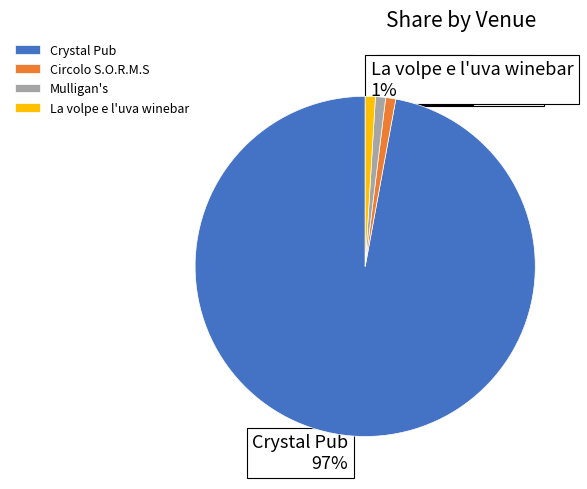

What percentage is the Circolo S.O.R.M.S slice, to the nearest percent?

1%